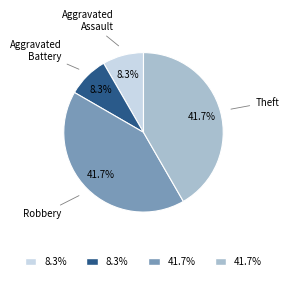

Is there any slice that represents more than half of the pie?

No